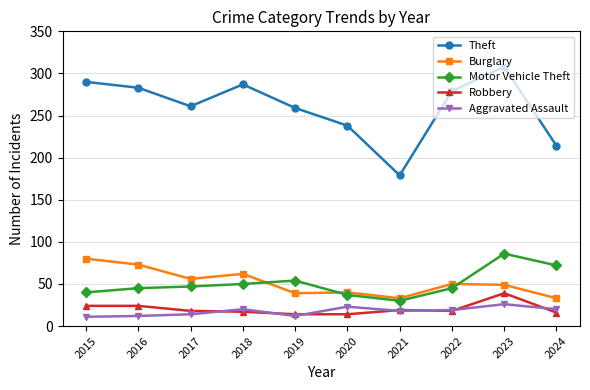

What is the maximum value shown in the chart?

308